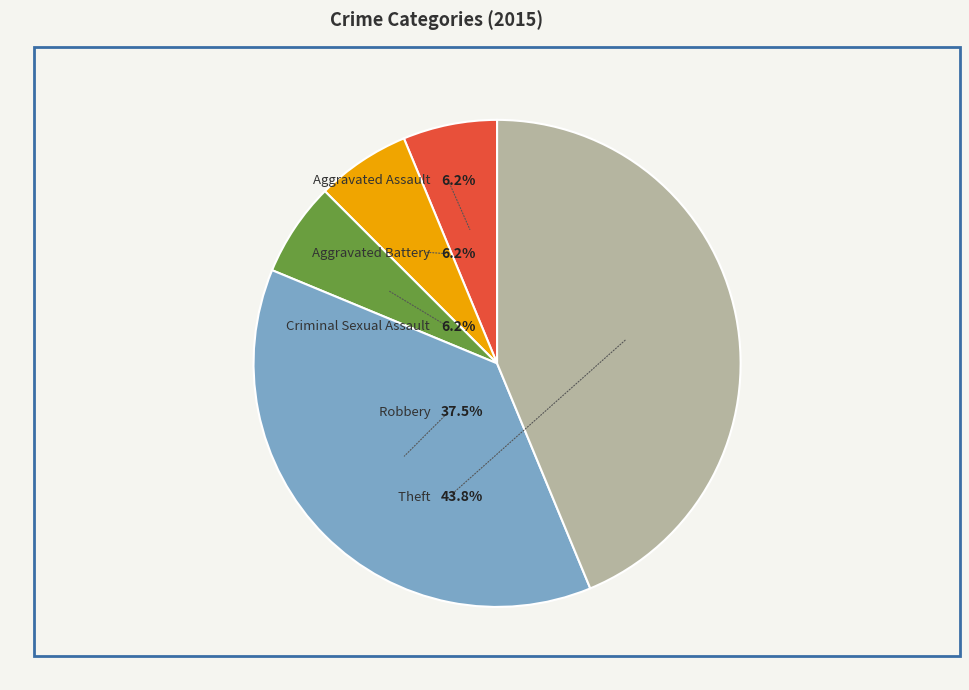

Rank the categories by value from highest to lowest.

Theft, Robbery, Aggravated Assault, Aggravated Battery, Criminal Sexual Assault